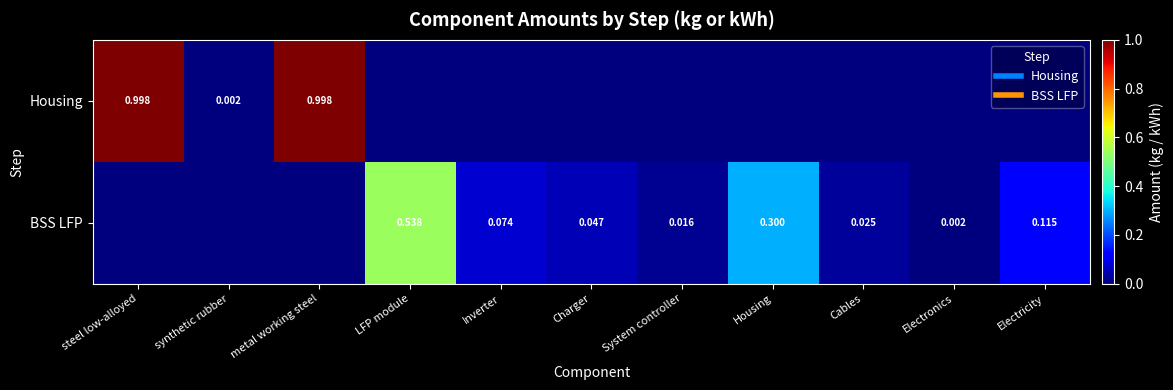

What is the total value across all series at LFP module?

0.5